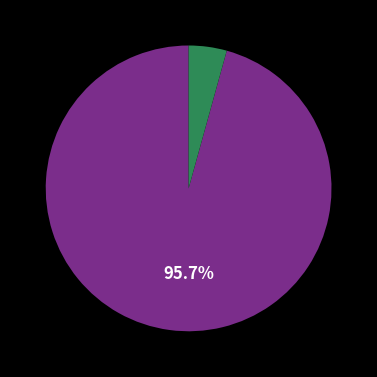

Is there any slice that represents more than half of the pie?

Yes